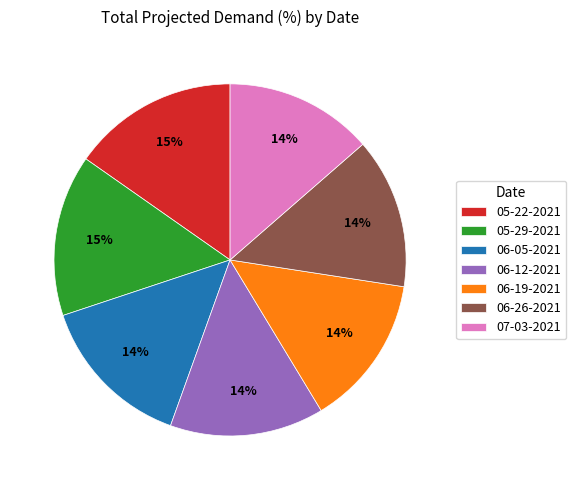

Is it true that 05-29-2021 is 28% of the pie?

False